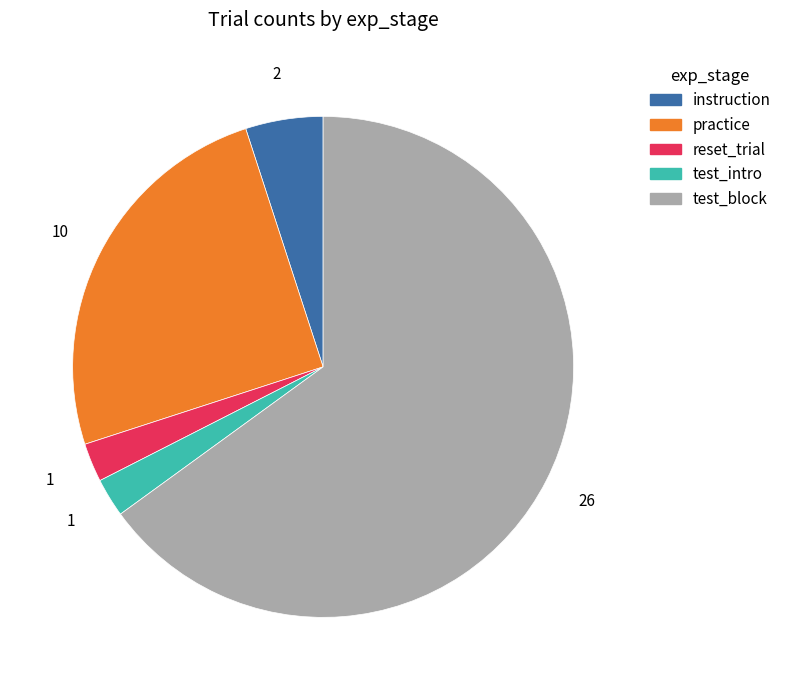

What is the largest slice in the pie chart?

test_block